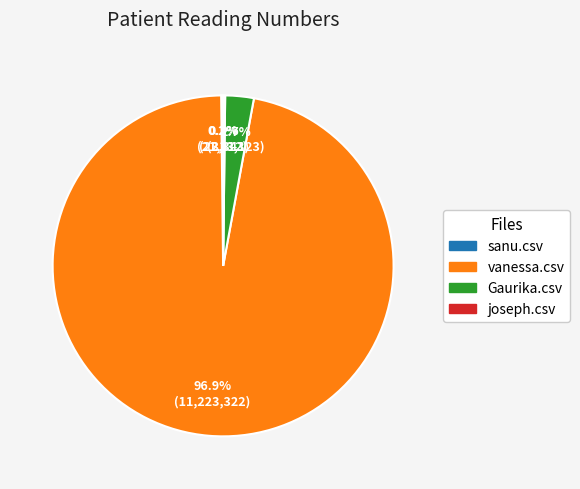

Between Gaurika.csv and vanessa.csv, which is larger?

vanessa.csv